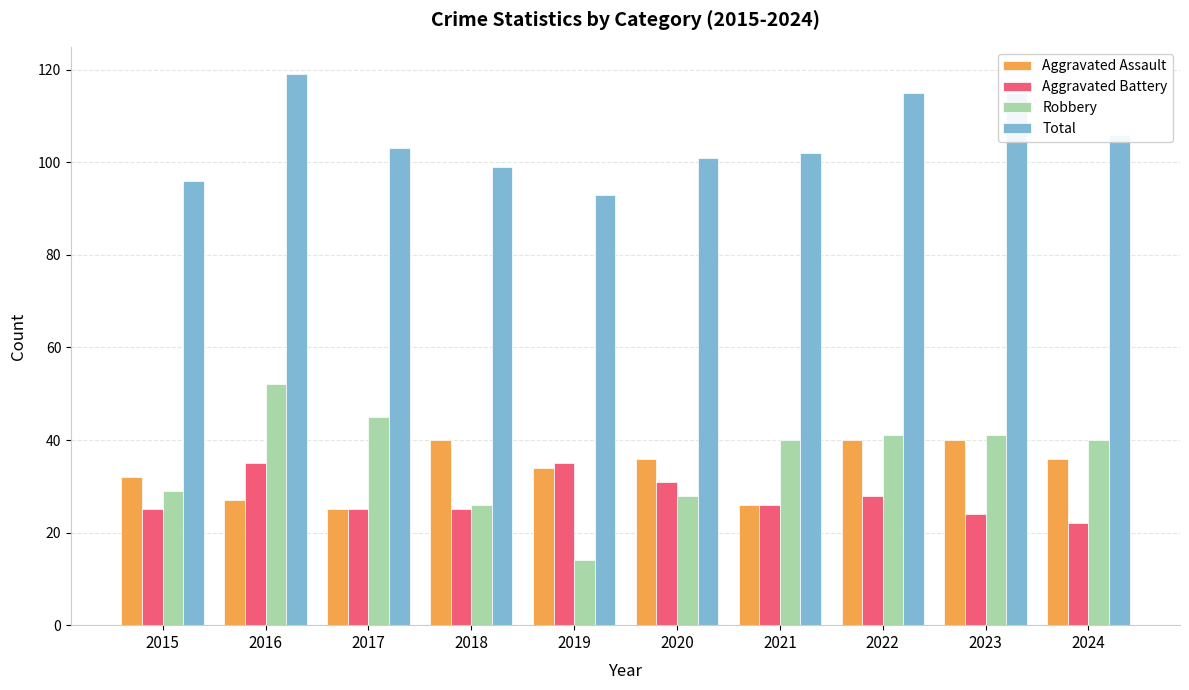

How many bars are there in each group?

4